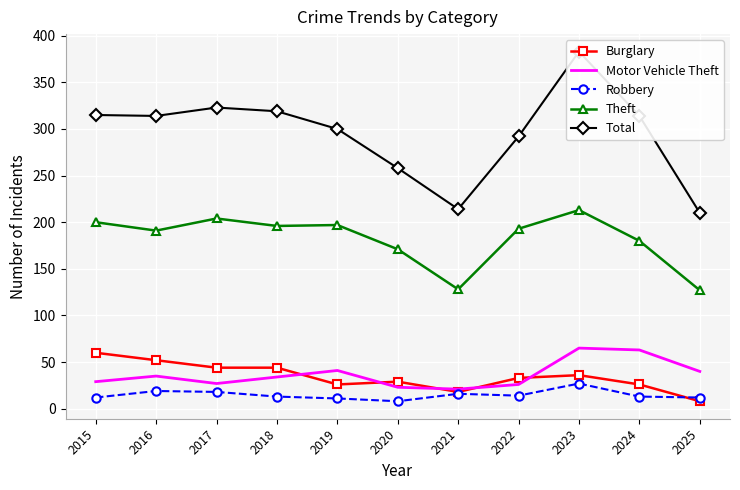

What are all the series names shown in the legend?

Burglary, Motor Vehicle Theft, Robbery, Theft, Total